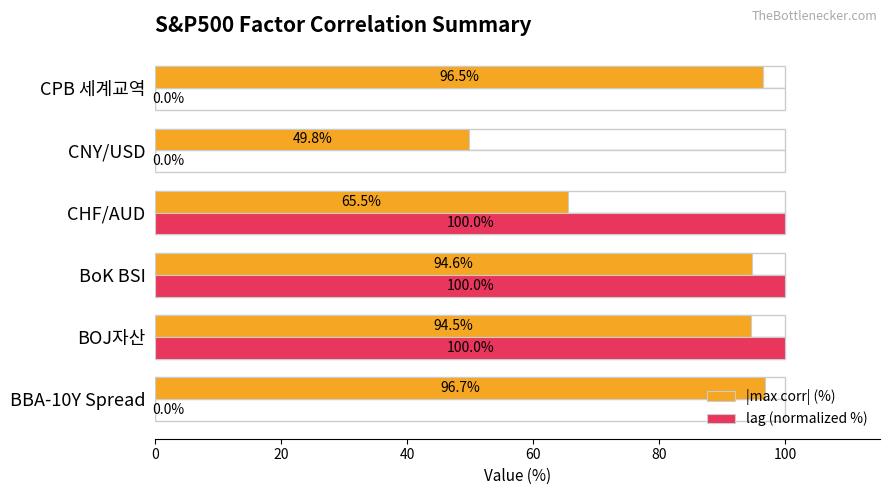

How many series are shown in this chart?

2